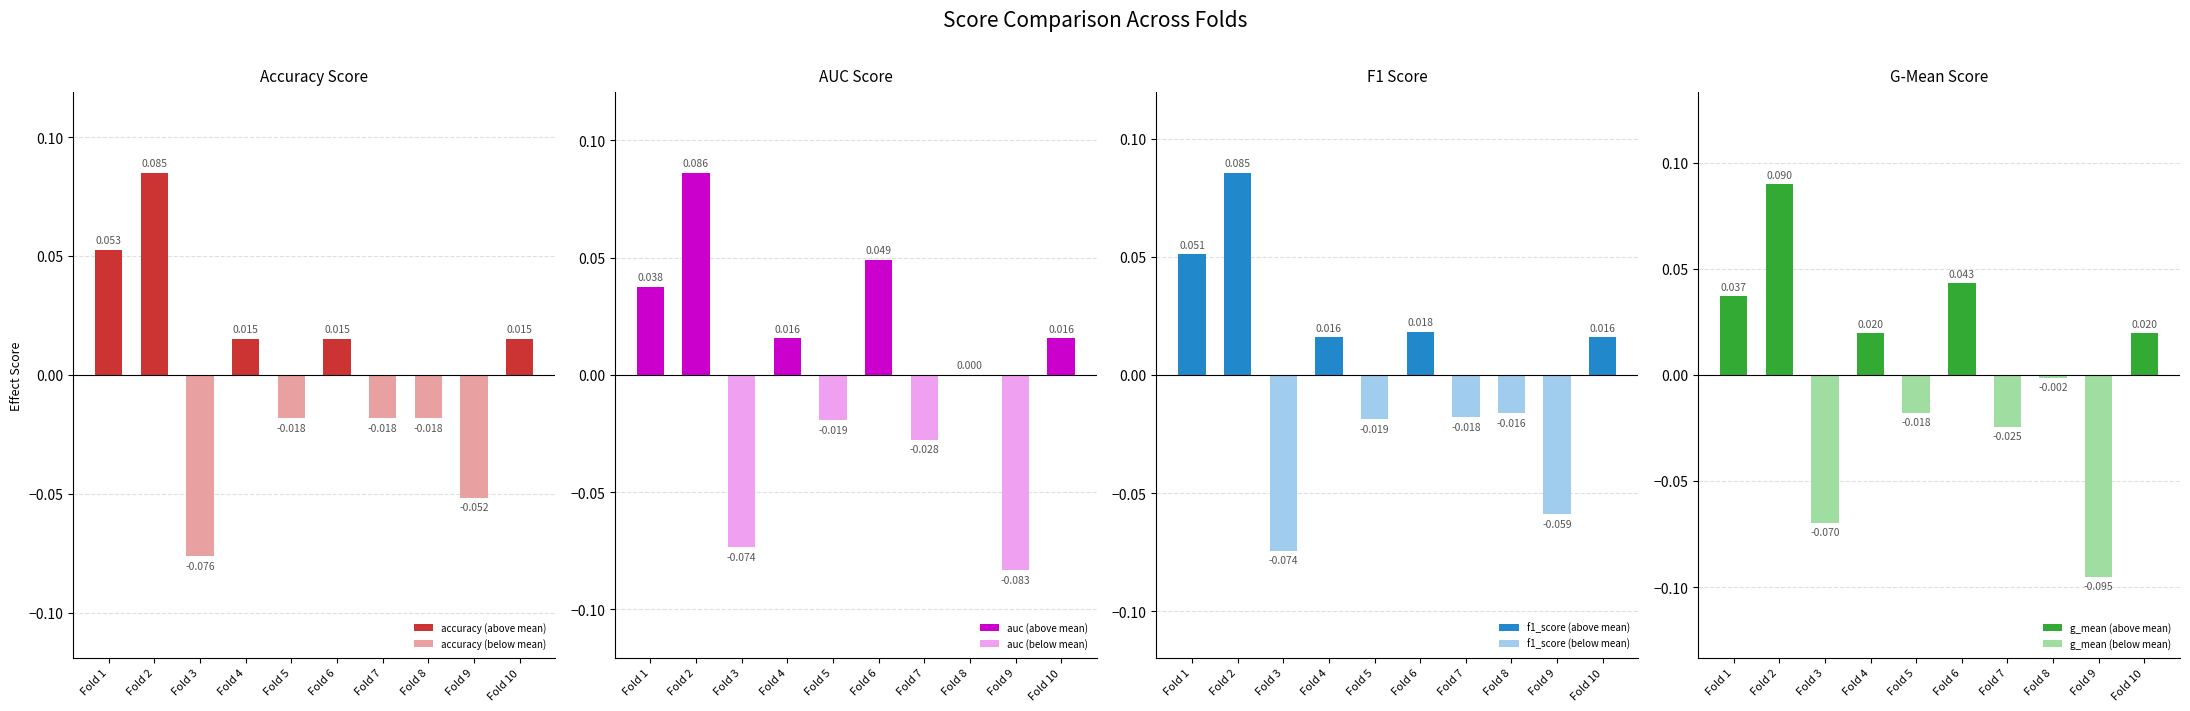

At which category is the sum across all series the highest?

Fold 2